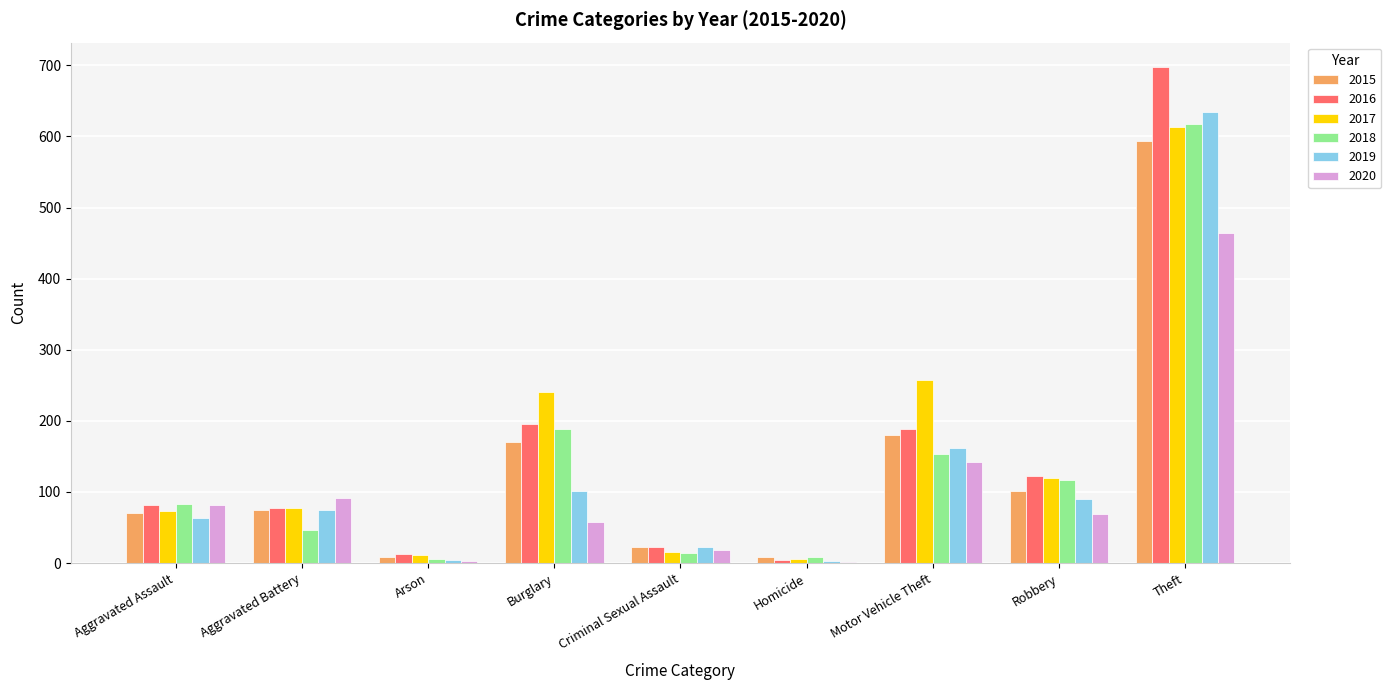

At which category is the sum across all series the highest?

Theft